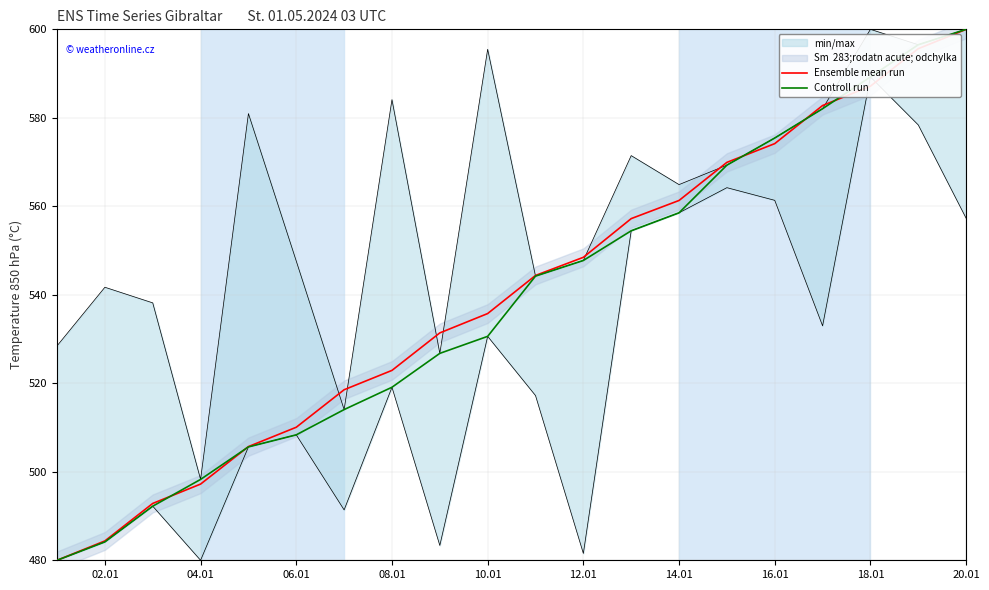

What is the maximum value shown in the chart?

600.0